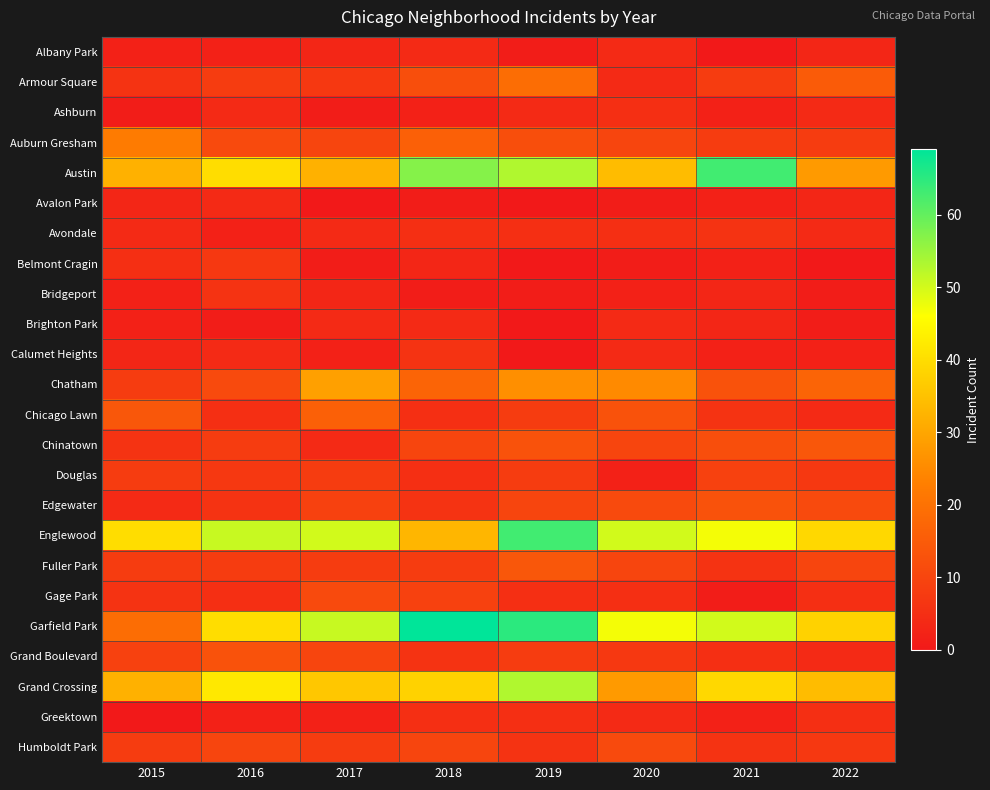

Rank the series at 2018 from lowest to highest value.

Avalon Park, Bridgeport, Ashburn, Belmont Cragin, Albany Park, Brighton Park, Avondale, Chicago Lawn, Douglas, Greektown, Calumet Heights, Edgewater, Grand Boulevard, Fuller Park, Gage Park, Chinatown, Humboldt Park, Armour Square, Auburn Gresham, Chatham, Englewood, Grand Crossing, Austin, Garfield Park